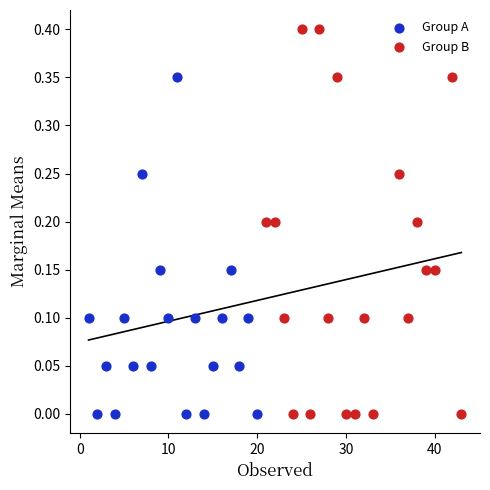

Which series has the widest spread of Y values?

Group B